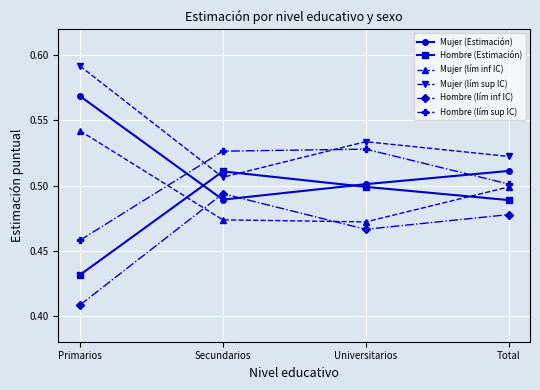

At which label is Hombre (lím inf IC) closest to 0?

Primarios